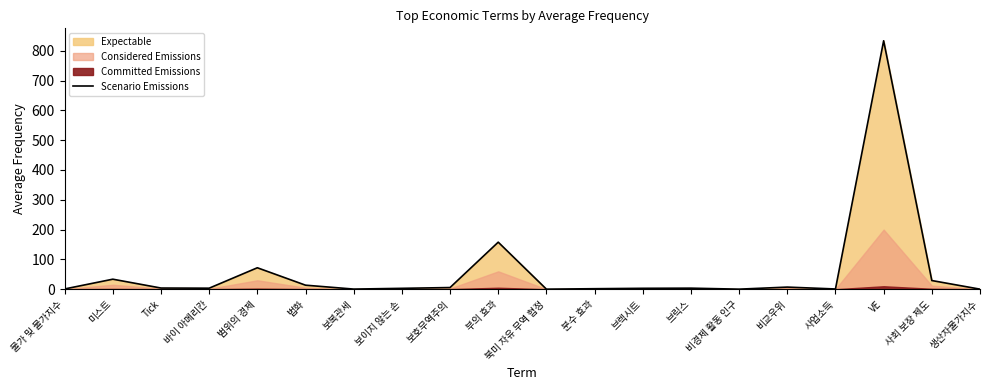

At which category does the chart reach its minimum across all series?

북미 자유 무역 협정